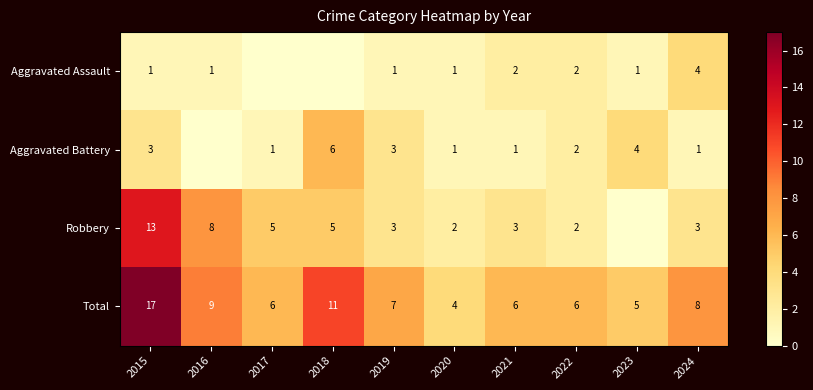

Read the Total value at 2021.

6